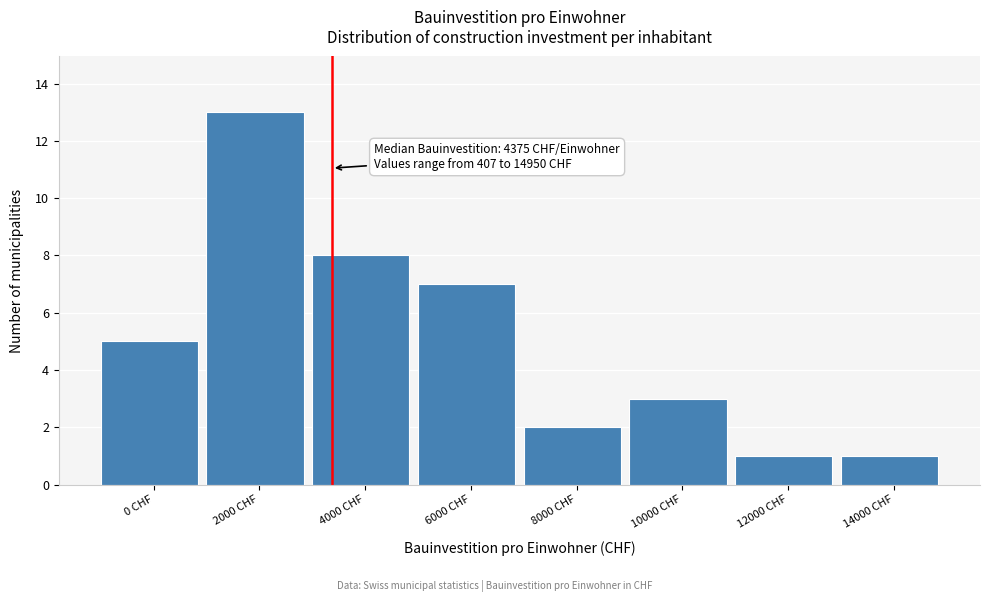

Reading left to right, list all the values displayed in this chart.

5	13	8	7	2	3	1	1